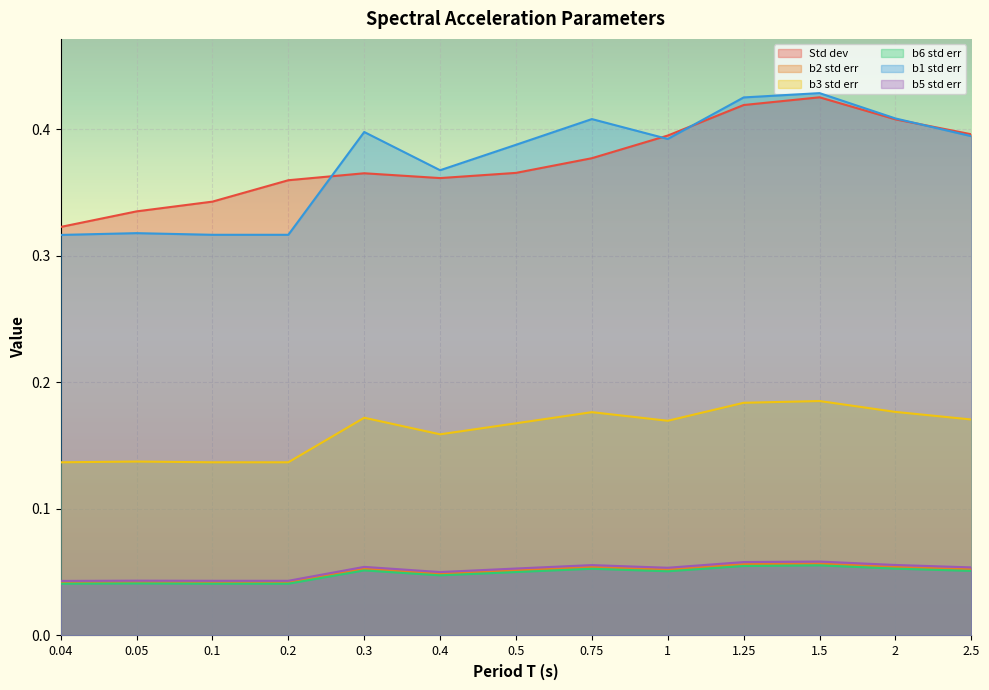

Where is b1 std err nearest to the value 0?

0.04